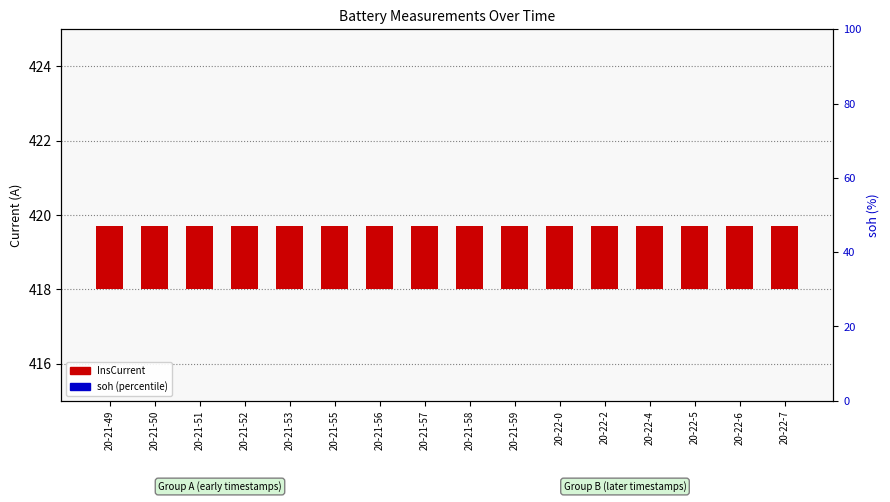

What is the spread (max minus min) of values at 20-22-6?

1.4